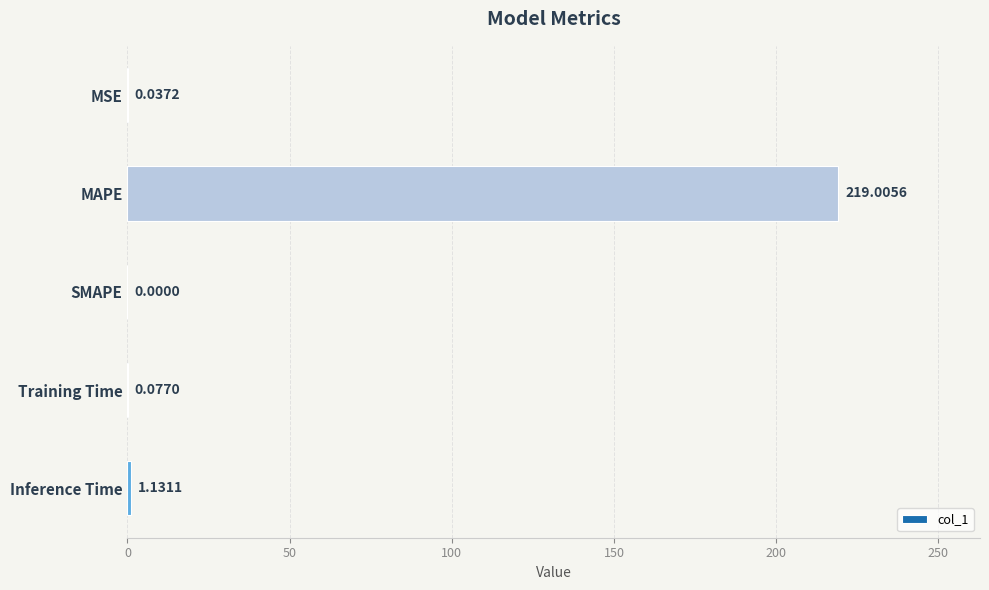

What is the sum of the values at MSE and MAPE?

219.0